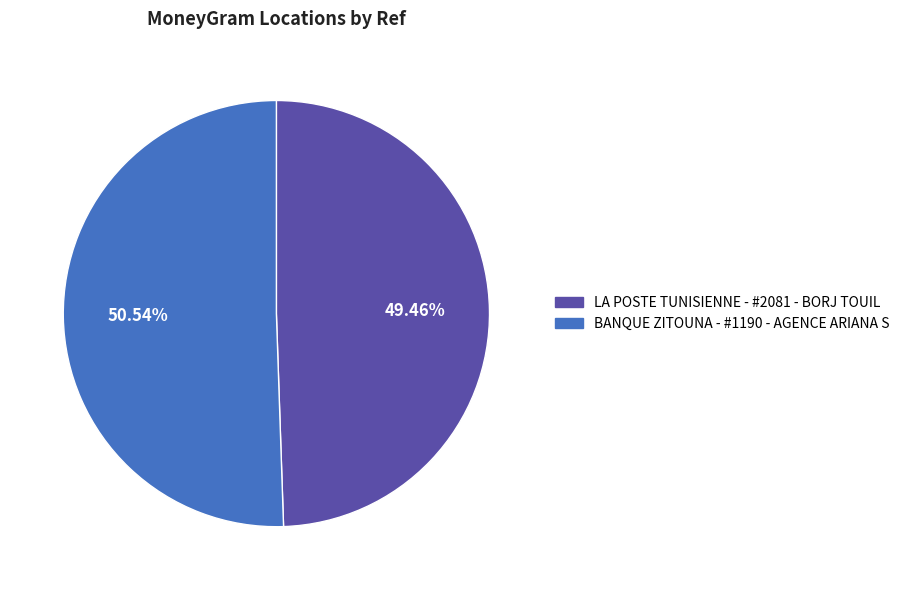

Does BANQUE ZITOUNA - #1190 - AGENCE ARIANA S account for over 50% of the chart?

Yes